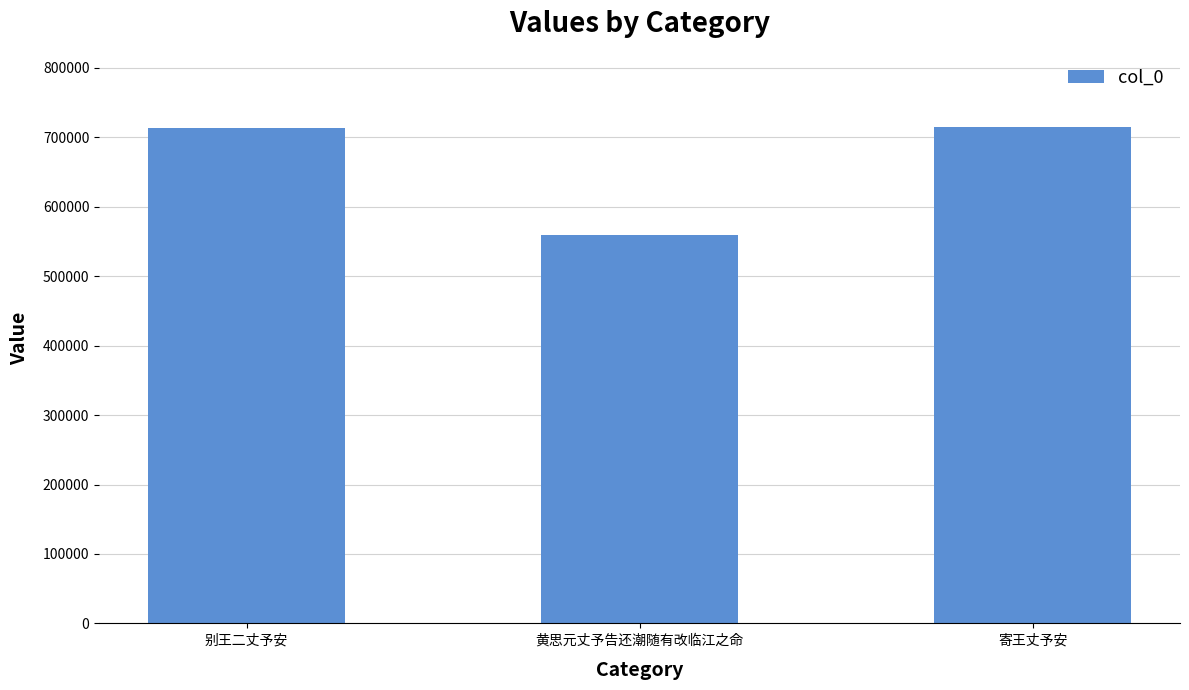

What is the value of the 3rd bar from the left?

714459